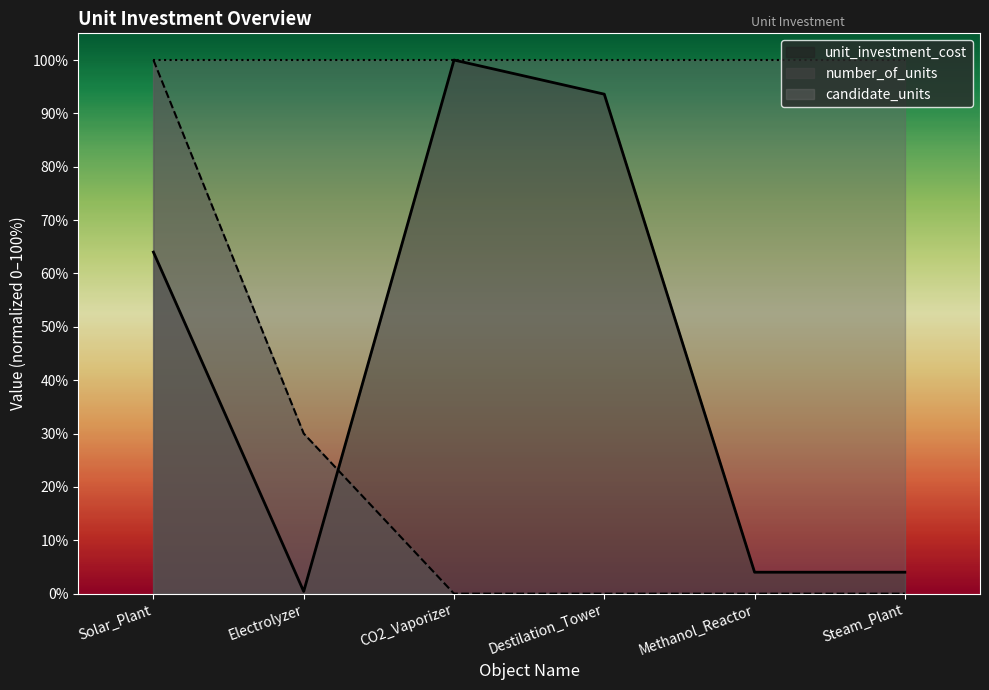

List the series in order of their overall mean, lowest first.

number_of_units, unit_investment_cost, candidate_units